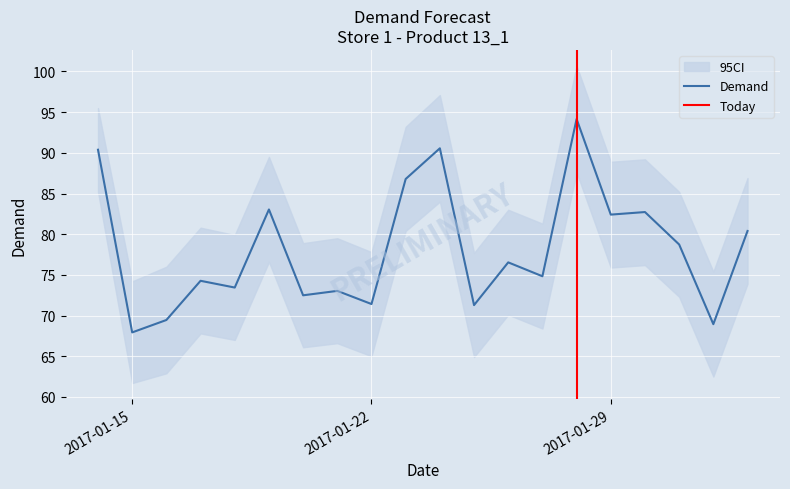

What is the change in value from 2017-01-16 to 2017-01-26?

+7.1